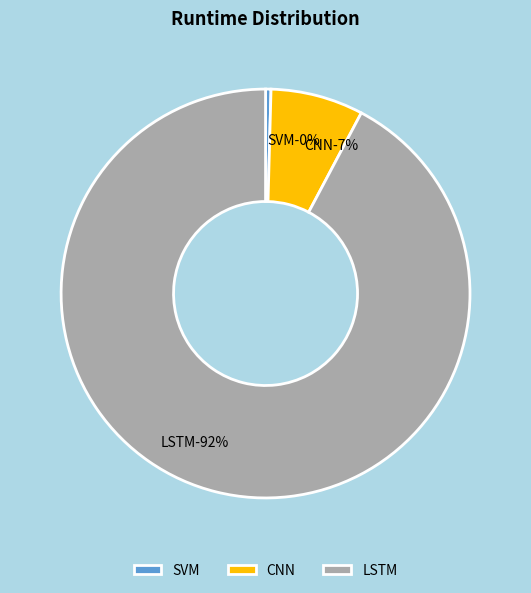

Which category has the smallest portion of the pie?

SVM